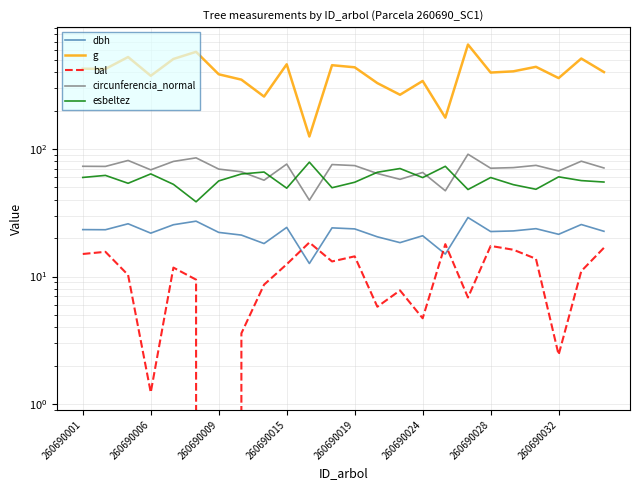

Where does the dbh series first go above 22?

260690001